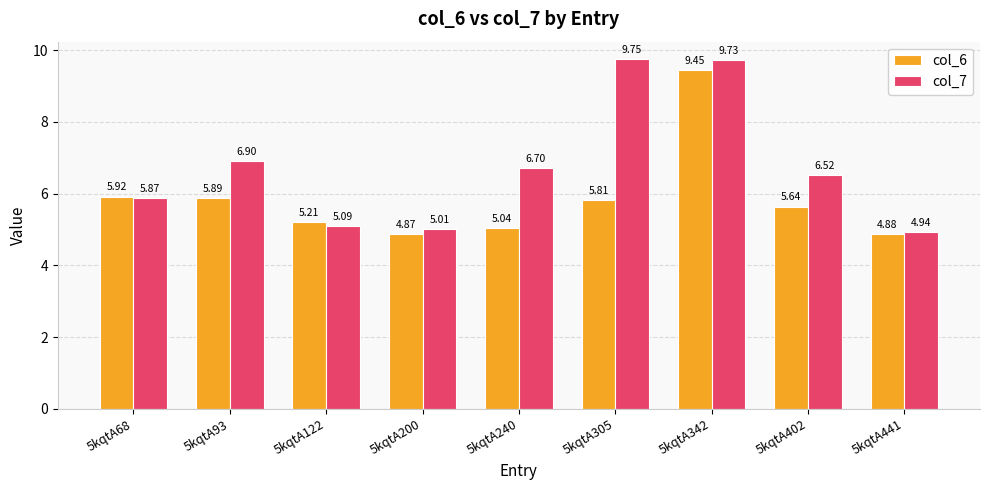

Is it true that col_6 equals 4.9 at 5kqtA200?

True